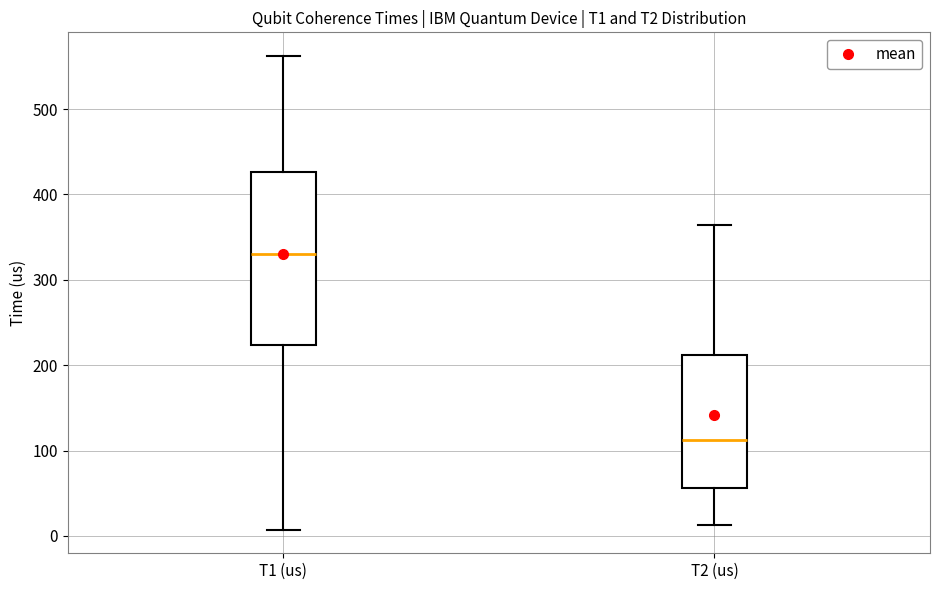

Reading left to right, read every box against the y-axis: the position of its median line, the range the box covers, and the ends of its whiskers. The values are not printed on the chart, so give them approximately, as read against the axis.

T1 (us): median 330, box 220 to 430, whiskers 10 to 560
T2 (us): median 110, box 60 to 210, whiskers 10 to 360